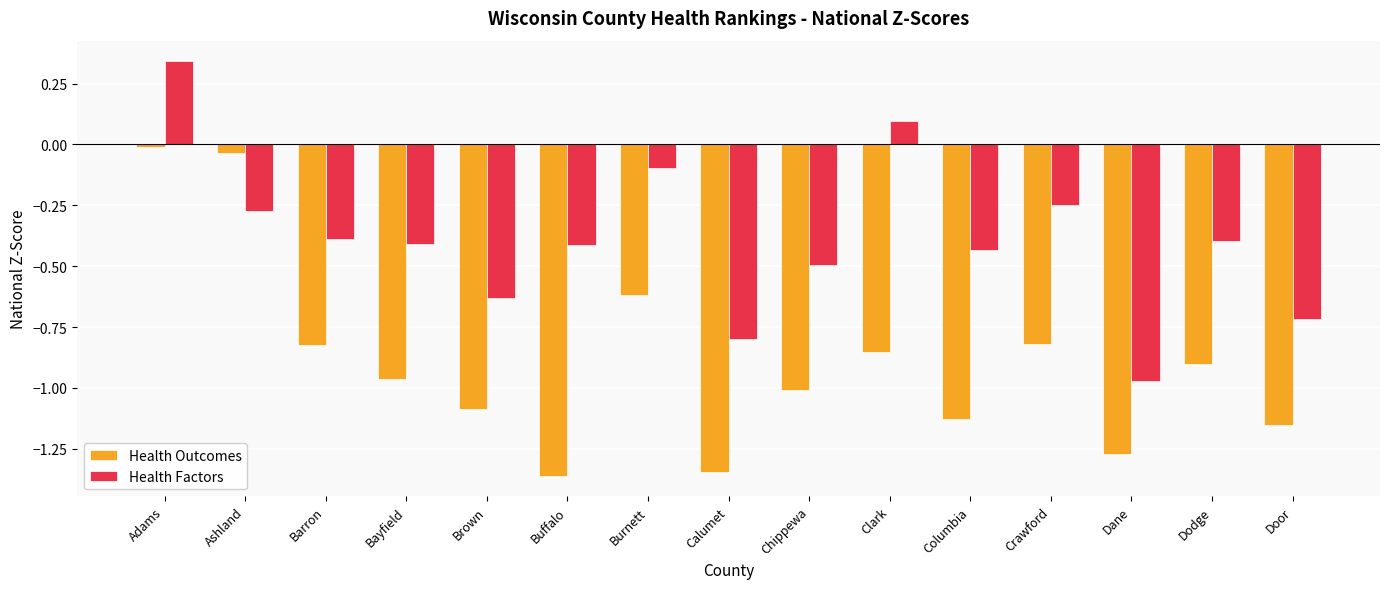

Rank the series by their maximum value, from highest to lowest.

Health Factors, Health Outcomes